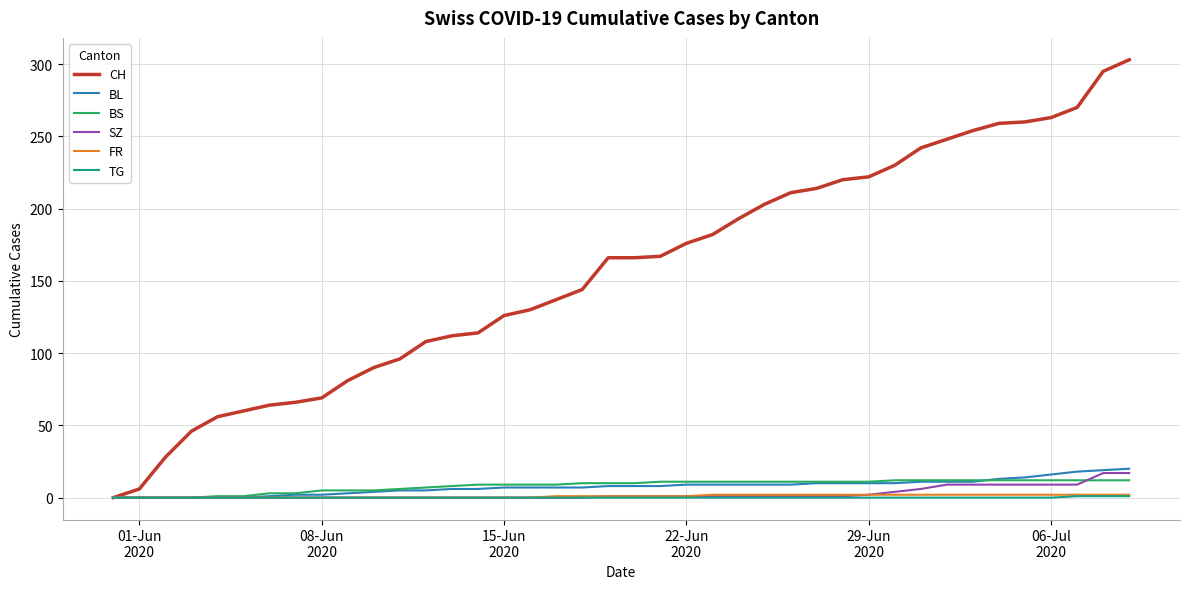

Which series has the widest spread of values?

CH